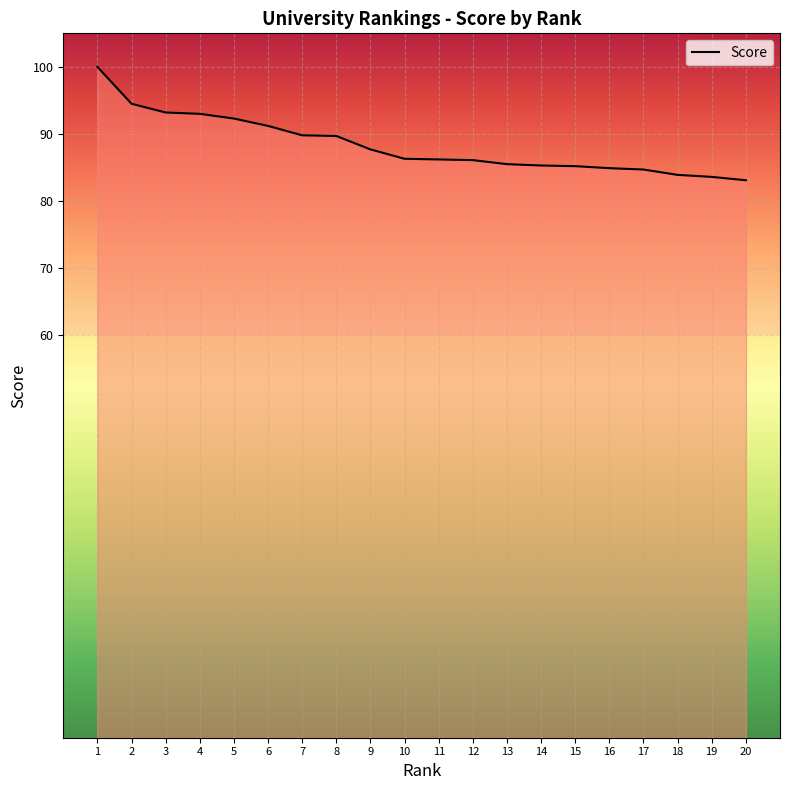

What is the difference between the maximum and minimum values?

16.9